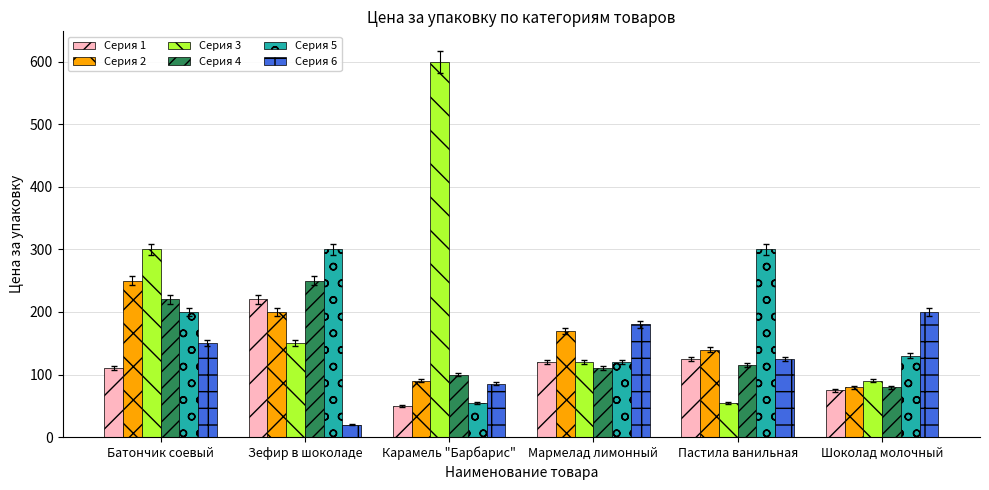

What is the maximum value shown in the chart?

600